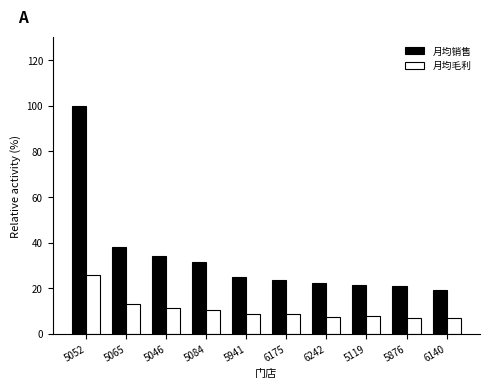

How many groups of bars are there?

10